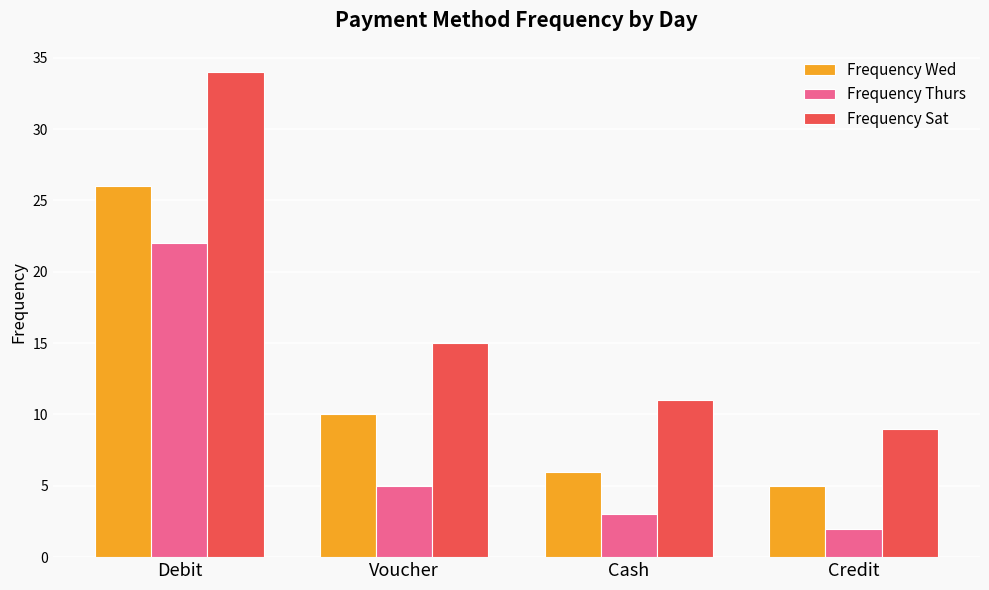

List the series in order of their overall mean, lowest first.

Frequency Thurs, Frequency Wed, Frequency Sat